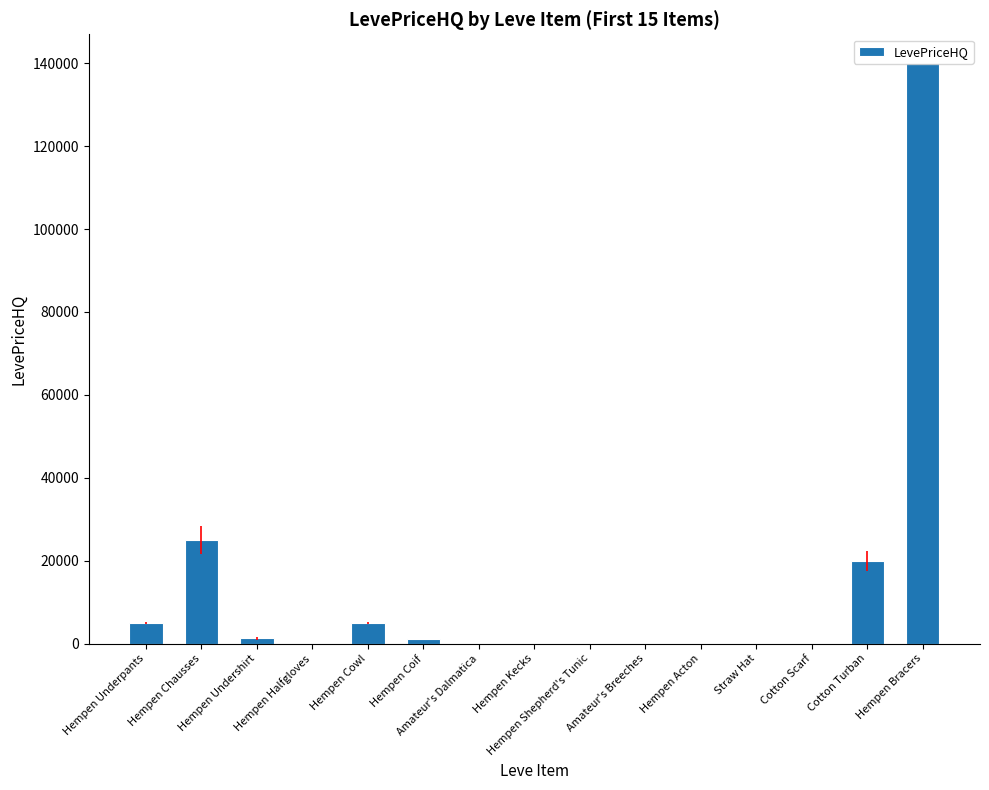

What is the sum of all values?

197324